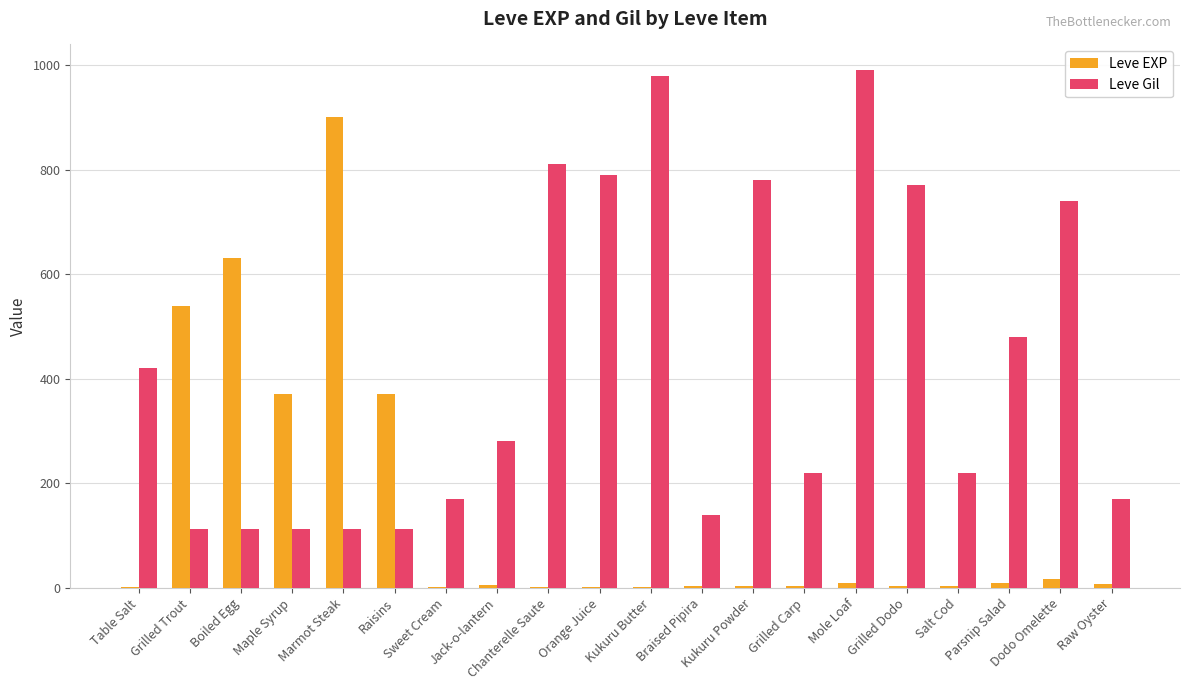

What is the greatest value displayed?

990